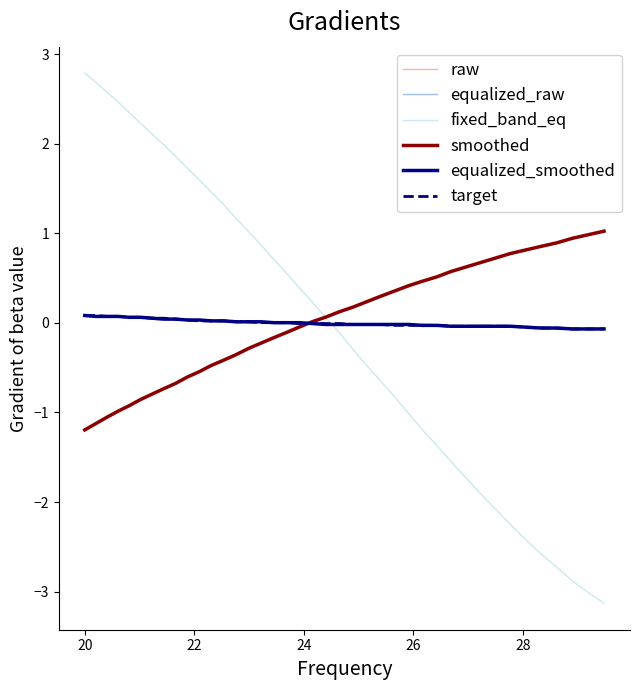

Which series has the widest spread of values?

fixed_band_eq